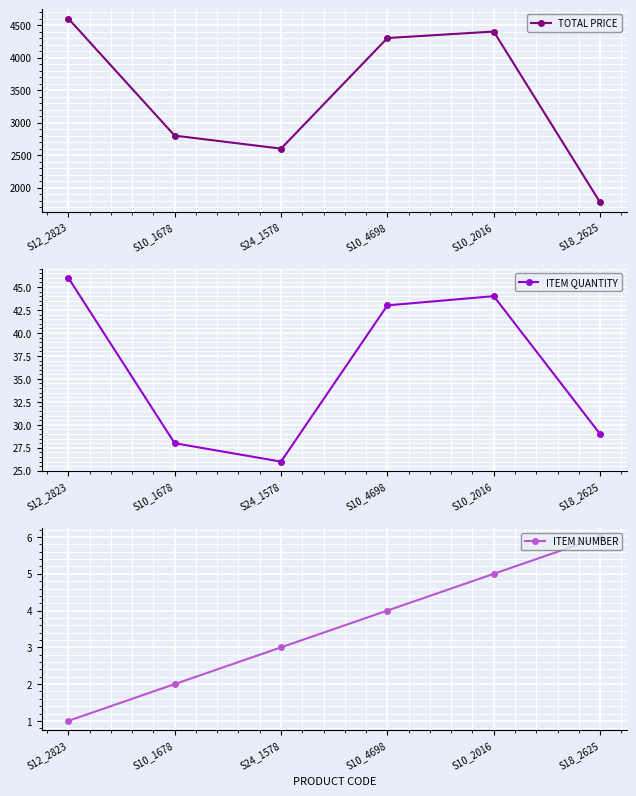

At which category does ITEM QUANTITY reach its first local valley?

S24_1578